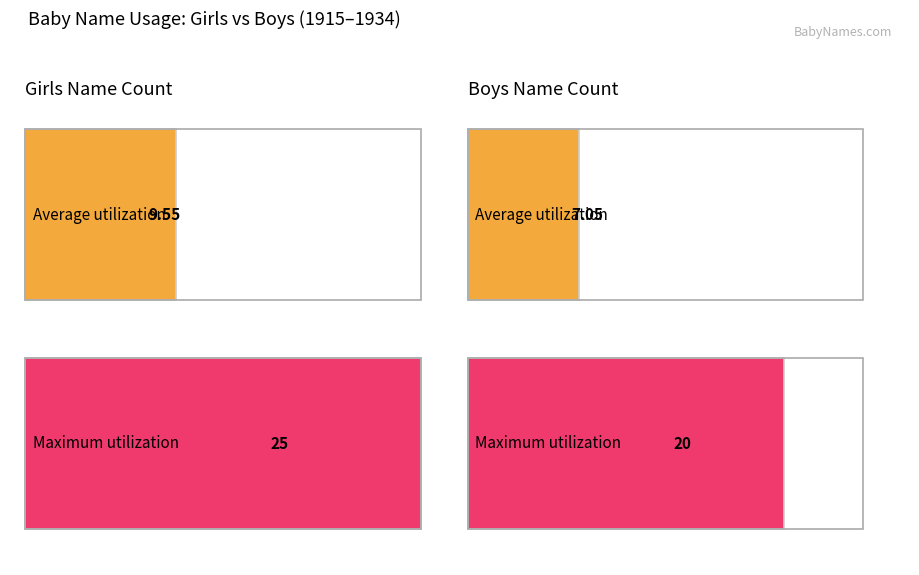

What are all the series names shown in the legend?

Girls, Boys